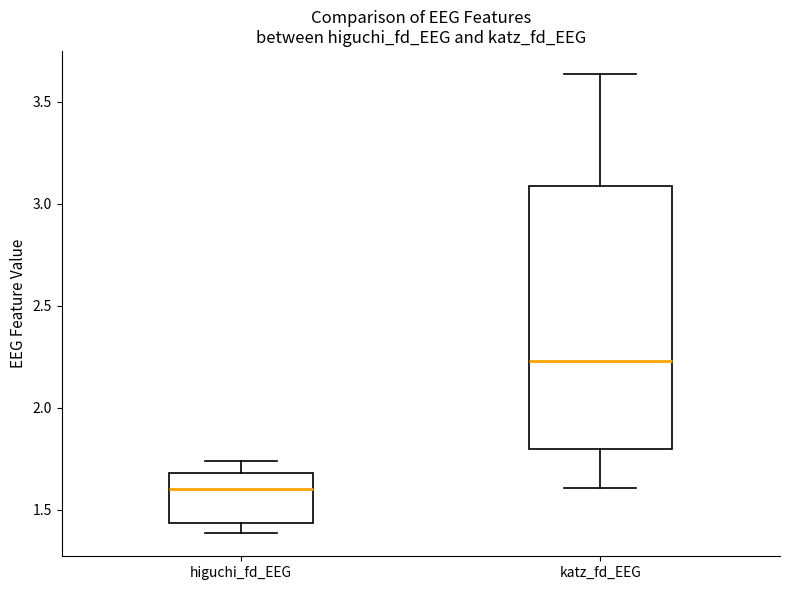

Reading left to right, read every box against the y-axis: the position of its median line, the range the box covers, and the ends of its whiskers. The values are not printed on the chart, so give them approximately, as read against the axis.

higuchi_fd_EEG: median 1.60, box 1.45 to 1.70, whiskers 1.40 to 1.75
katz_fd_EEG: median 2.25, box 1.80 to 3.10, whiskers 1.60 to 3.65